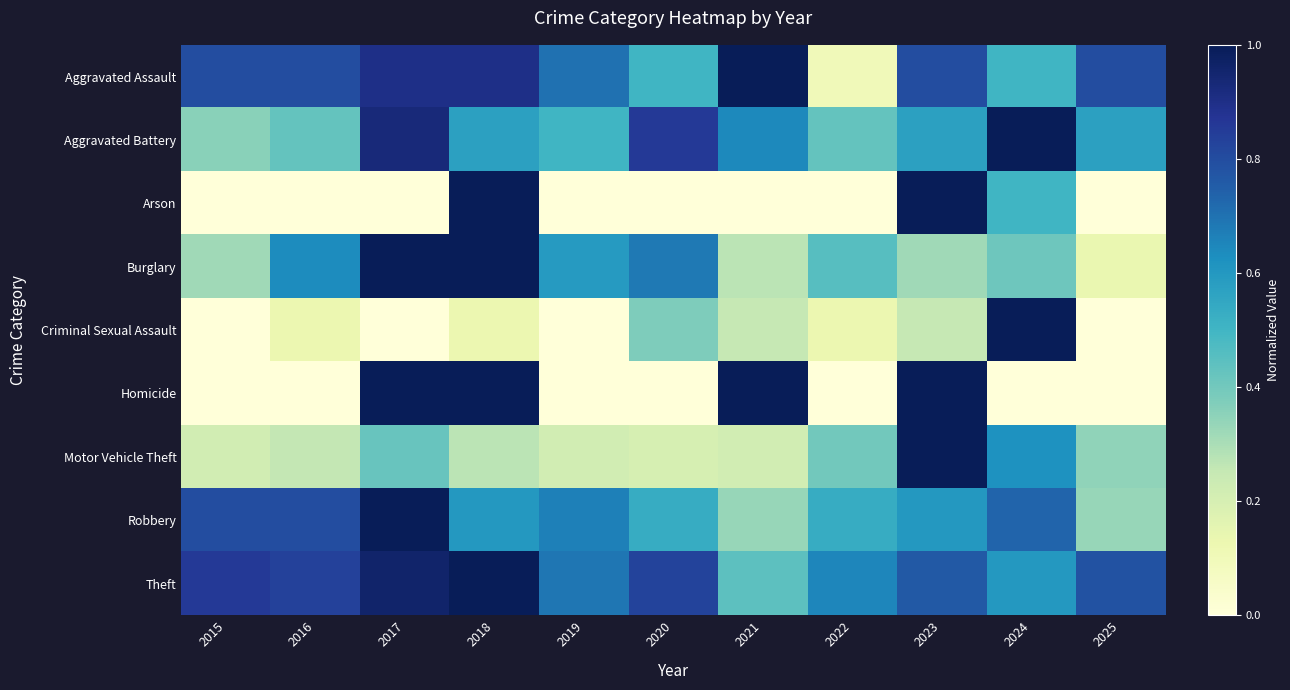

How many data points does each series have?

11